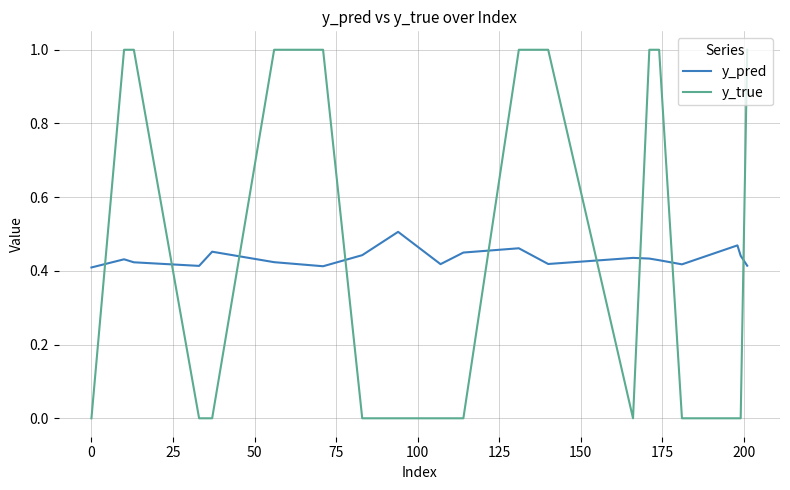

After their last crossing, which series has the higher values: y_true or y_pred?

y_true